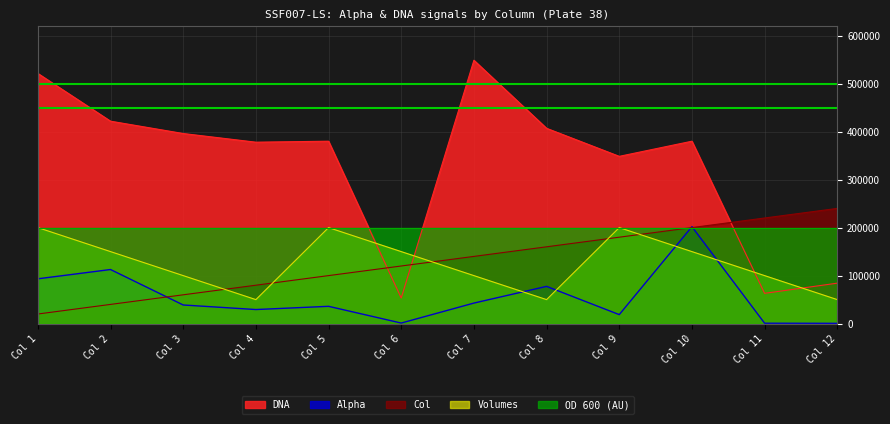

The value of Alpha at Col 4 is 29306. True or false?

True